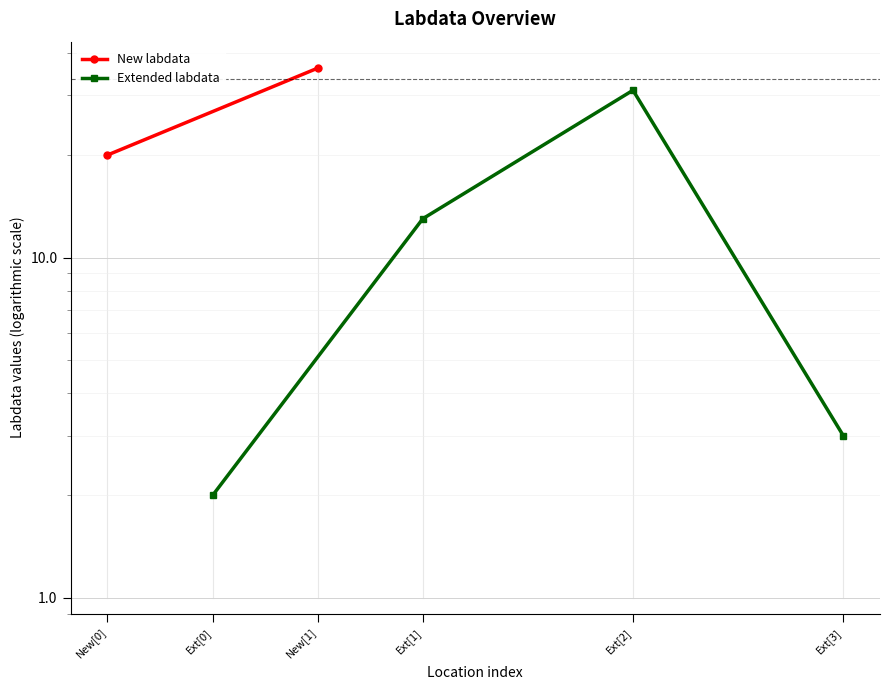

The value at Ext[1] is 19. True or false?

False